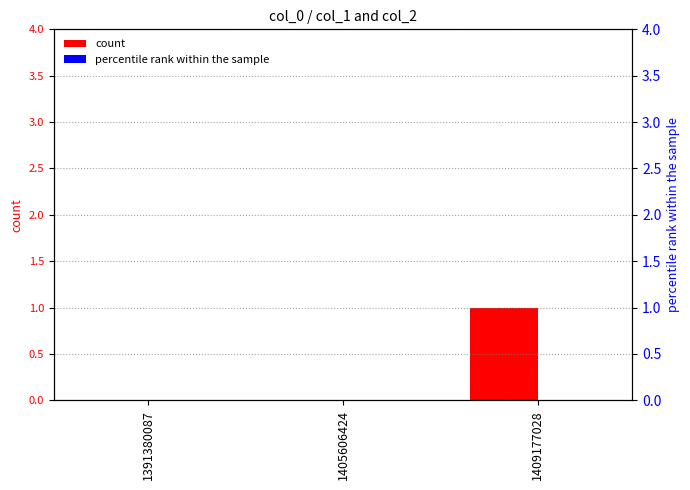

Reading left to right, extract all data points from this chart.

count: 0	0	1
percentile rank within the sample: 0	0	0